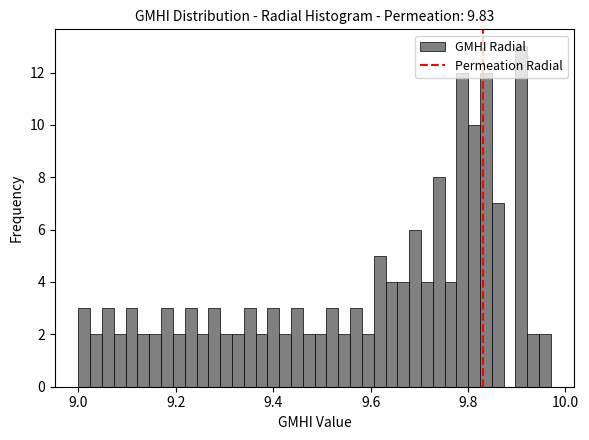

Read against the x-axis, roughly where is the centre of the tallest bar?

9.90